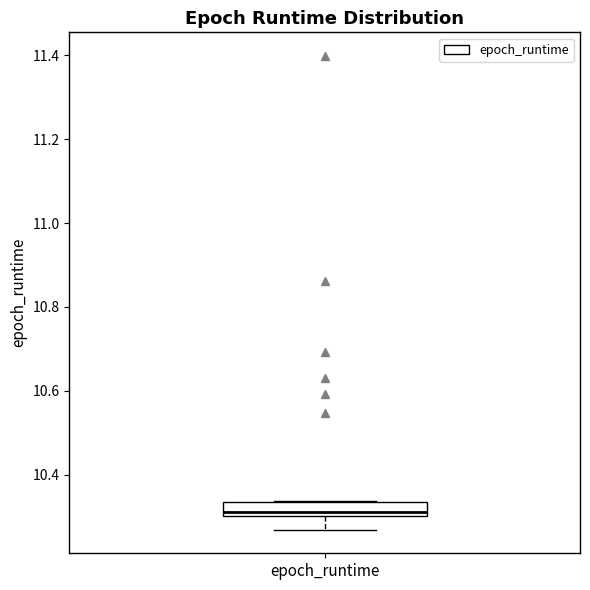

Read this box plot against the y-axis: the position of the median line, the range covered by the box, and the ends of both whiskers. The values are not printed on the chart, so give them approximately, as read against the axis.

median 10.32, box 10.30 to 10.34, whiskers 10.26 to 10.34